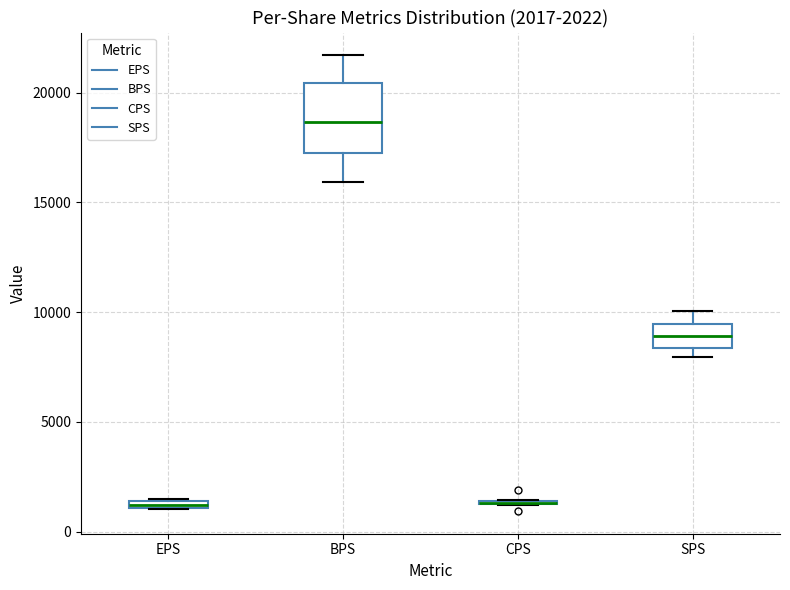

Comparing the boxes themselves (not the whiskers), which one is the tallest?

BPS